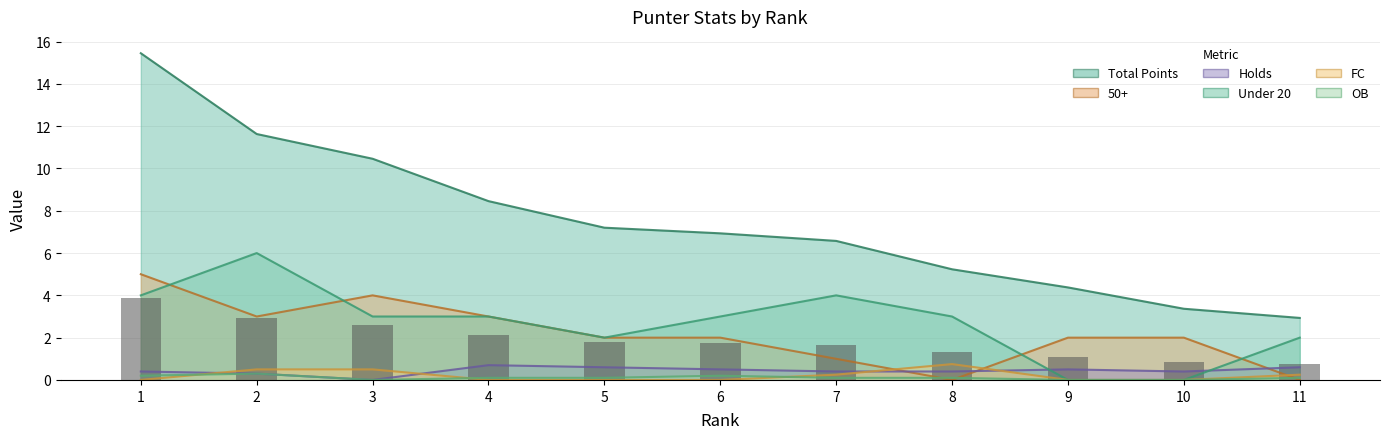

What is the difference between the maximum and minimum values in the Total Points series?

12.5